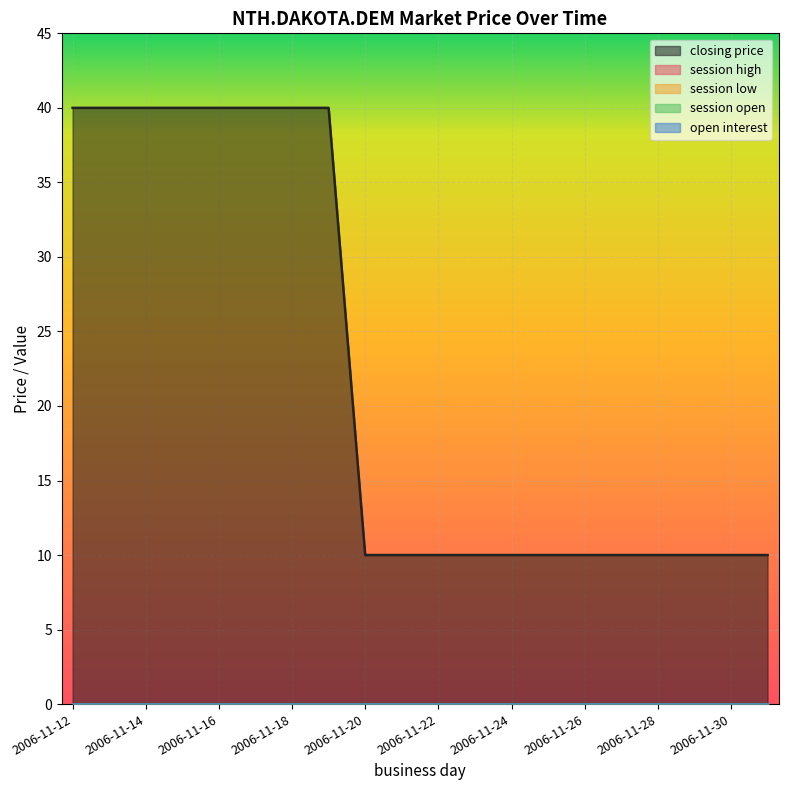

True or false: open interest and session open cross at least once.

False